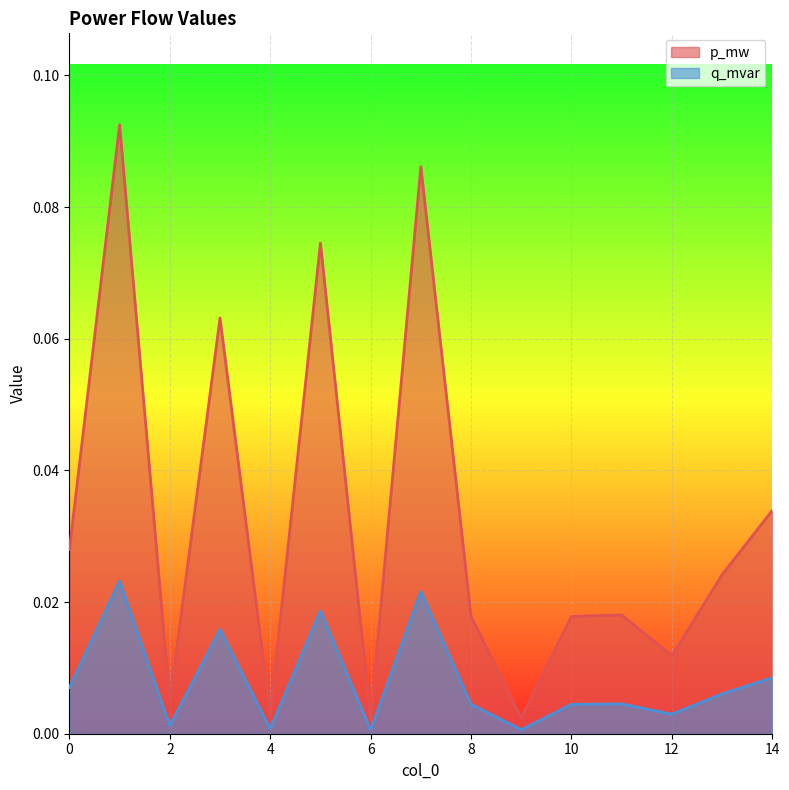

True or false: p_mw has more than 2 interior local peaks.

True